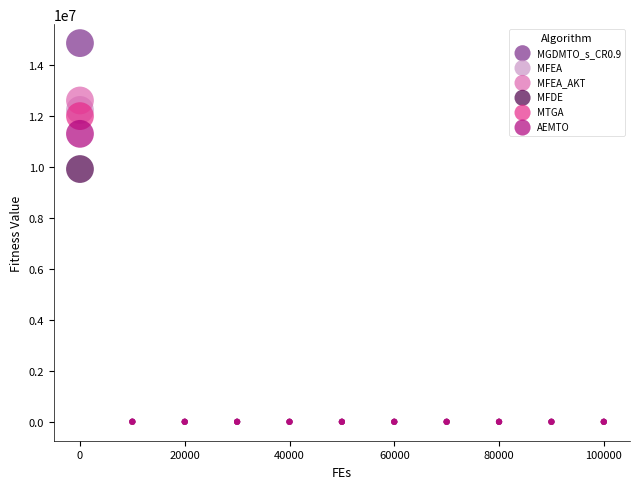

Across all series, what Y value is closest to 7426816?

9913092.1